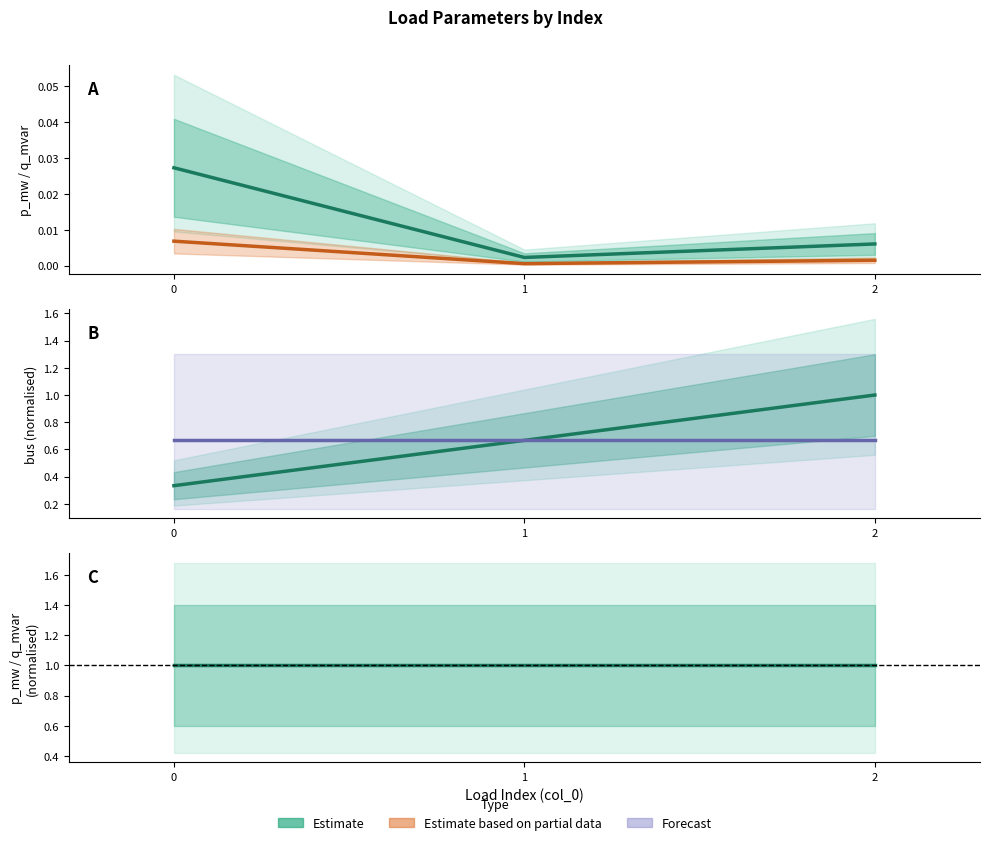

Count the Estimate values in the range 0 to 1.

3